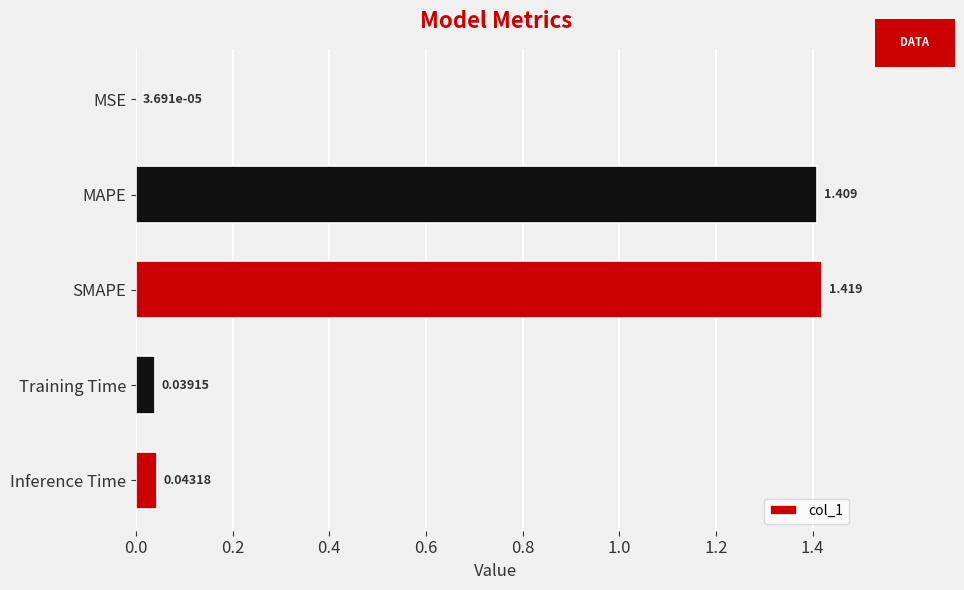

Which label corresponds to the largest value in the chart?

SMAPE